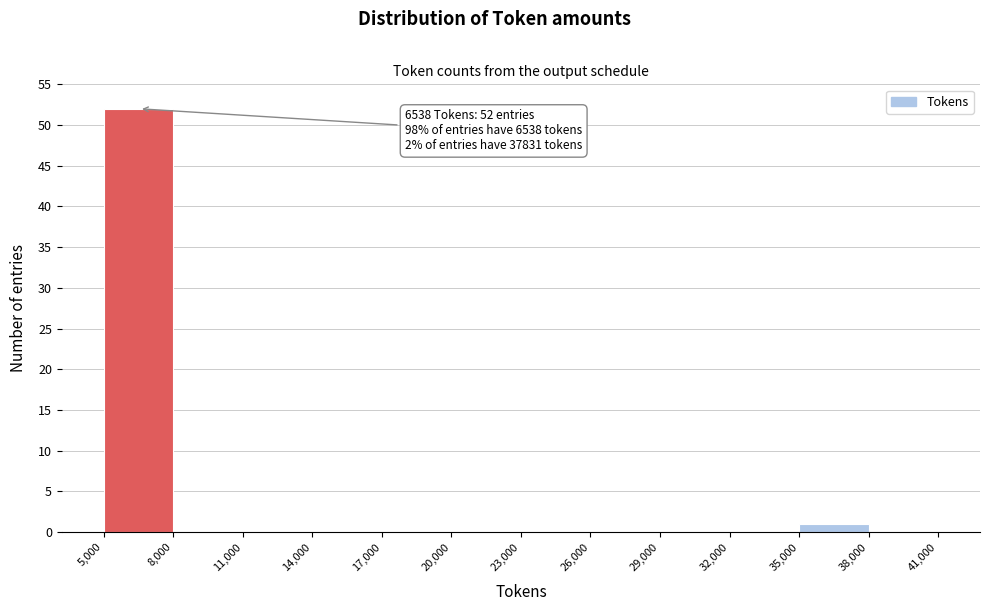

Which range on the x-axis has the tallest bar?

5,000 to 8,000